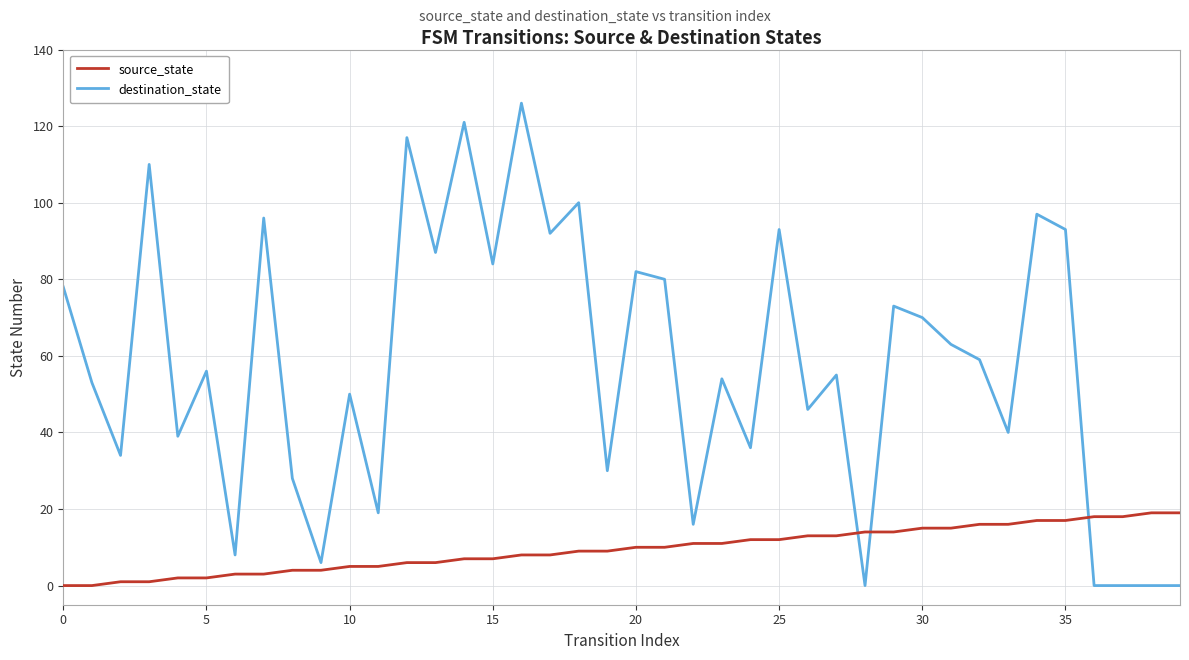

Which series has the widest spread of values?

destination_state